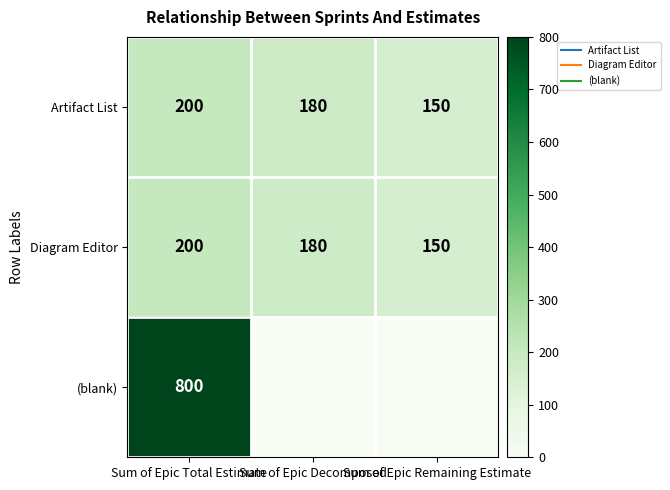

Count the Diagram Editor values in the range 150 to 200.

3